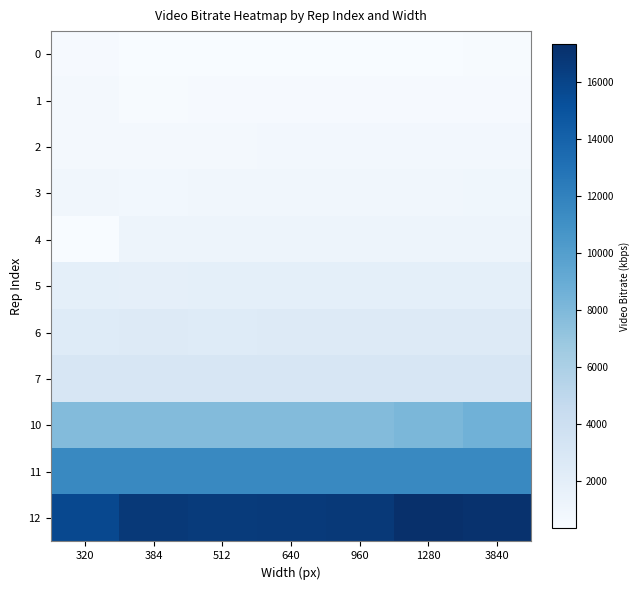

At 384, list the series in order from largest to smallest.

12, 11, 10, 7, 6, 5, 4, 3, 2, 1, 0